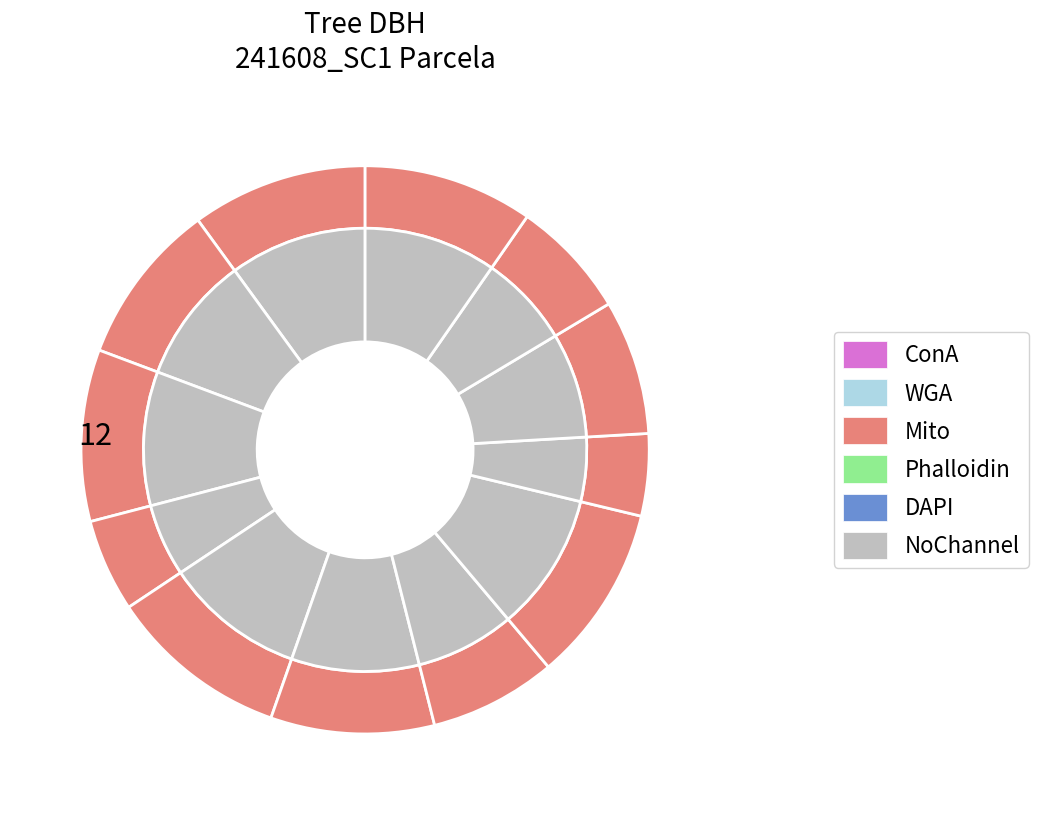

What percentage do 241608008 and 241608009 together represent?

14.8%